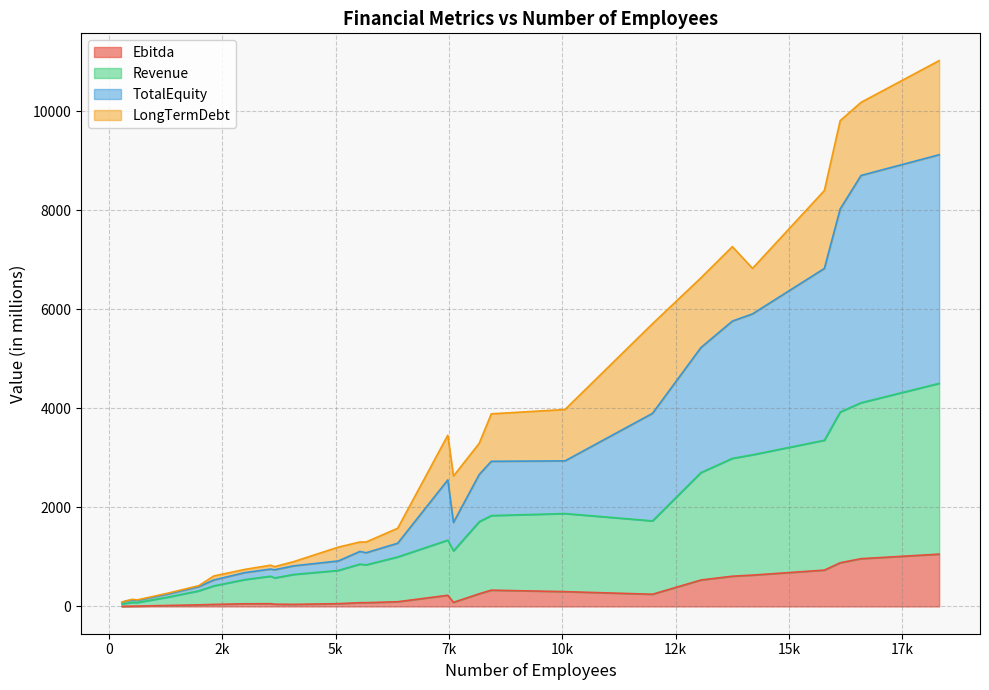

Is it true that Revenue equals 188.1 at 1304?

True